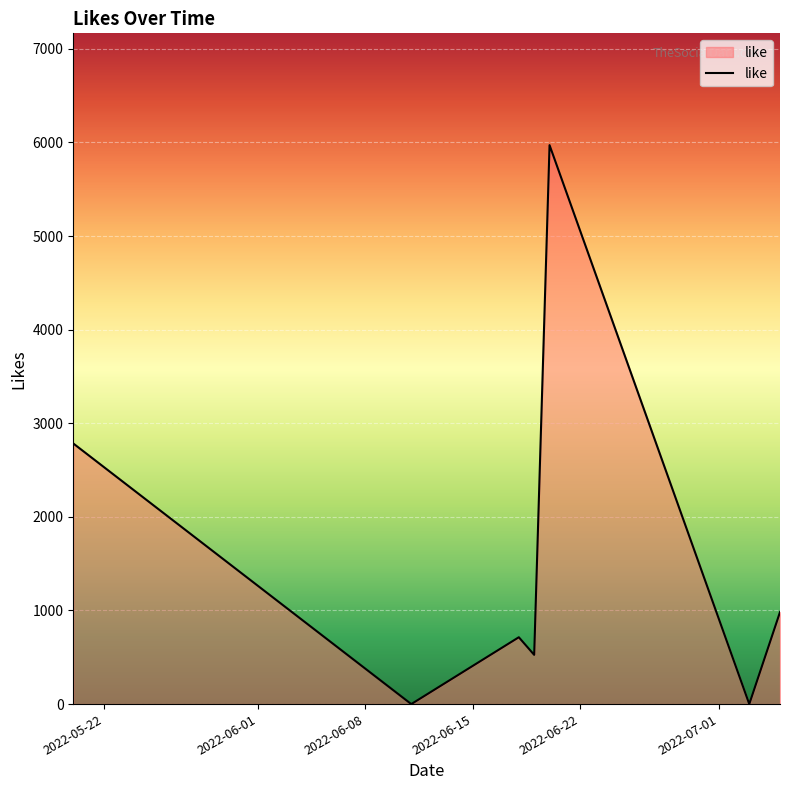

What is the sum of all values?

10978